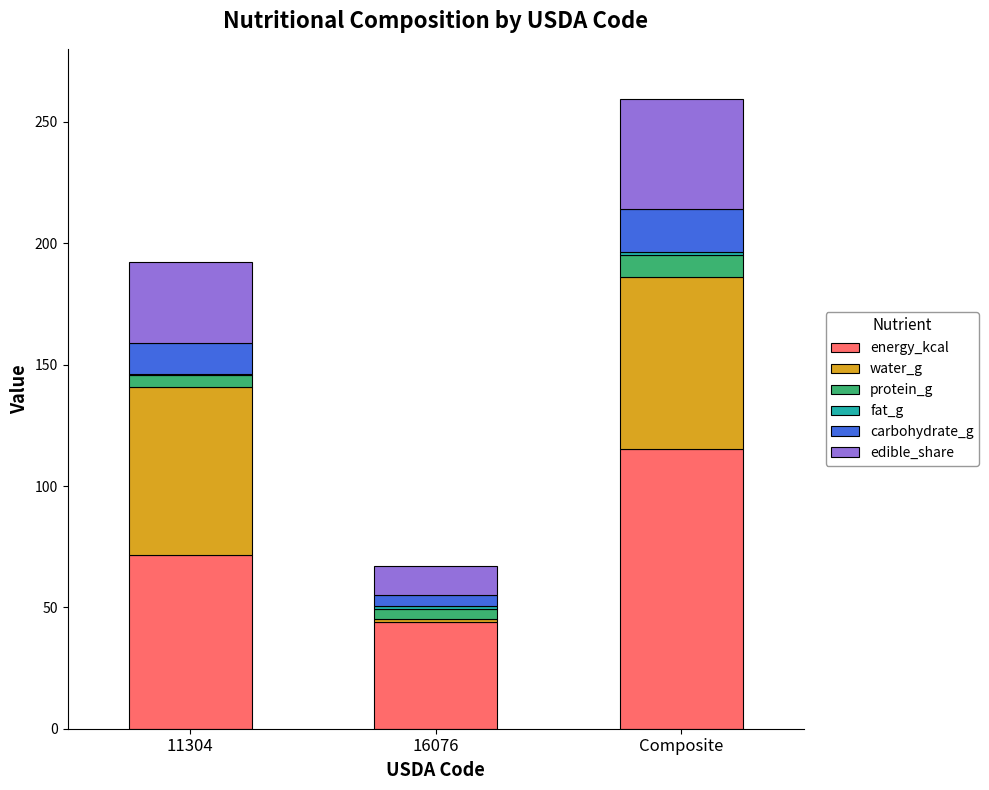

What is the maximum value for energy_kcal?

115.2